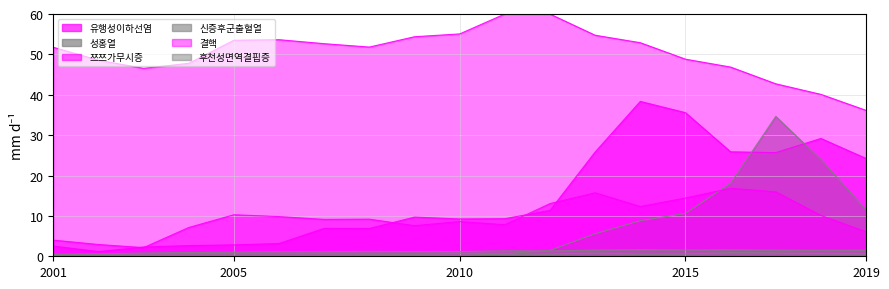

What is the smallest value displayed?

0.1